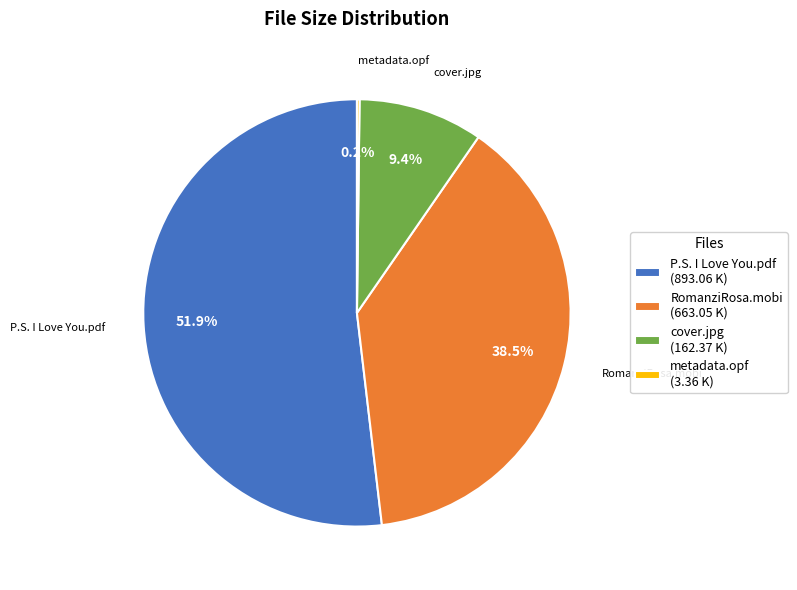

What percentage do cover.jpg (162.37 K) and P.S. I Love You.pdf (893.06 K) together represent?

61.3%